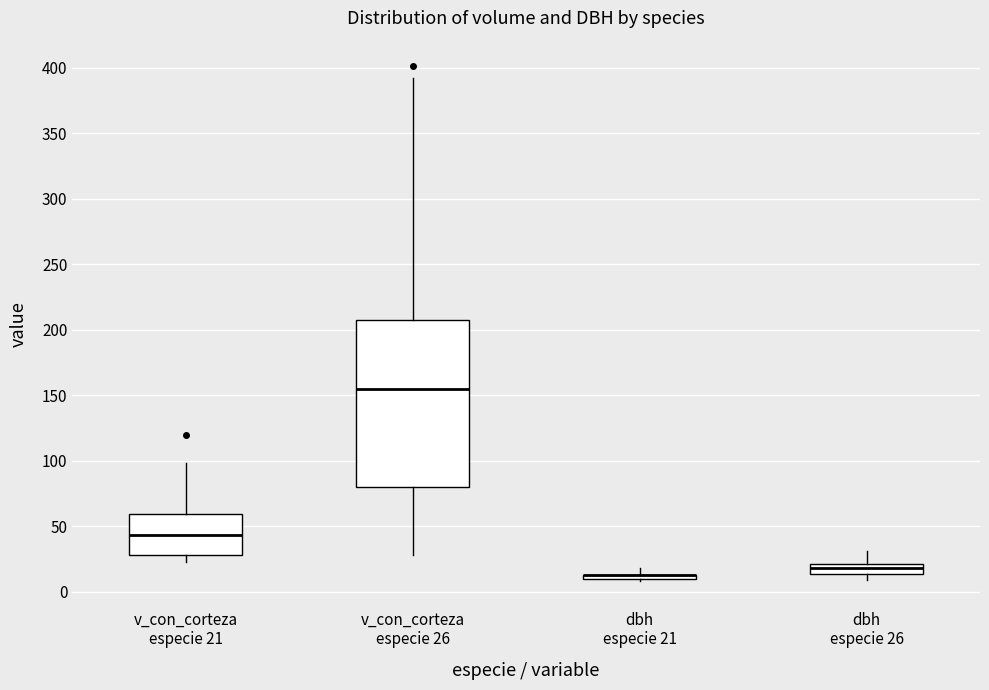

Which box is the tallest, from its lower edge to its upper edge?

v_con_corteza especie 26